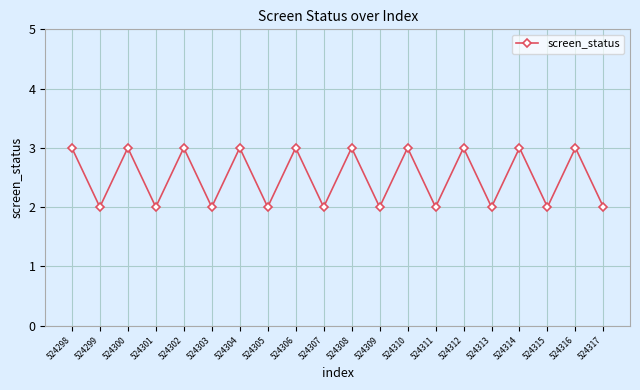

What is the sum of all values?

50